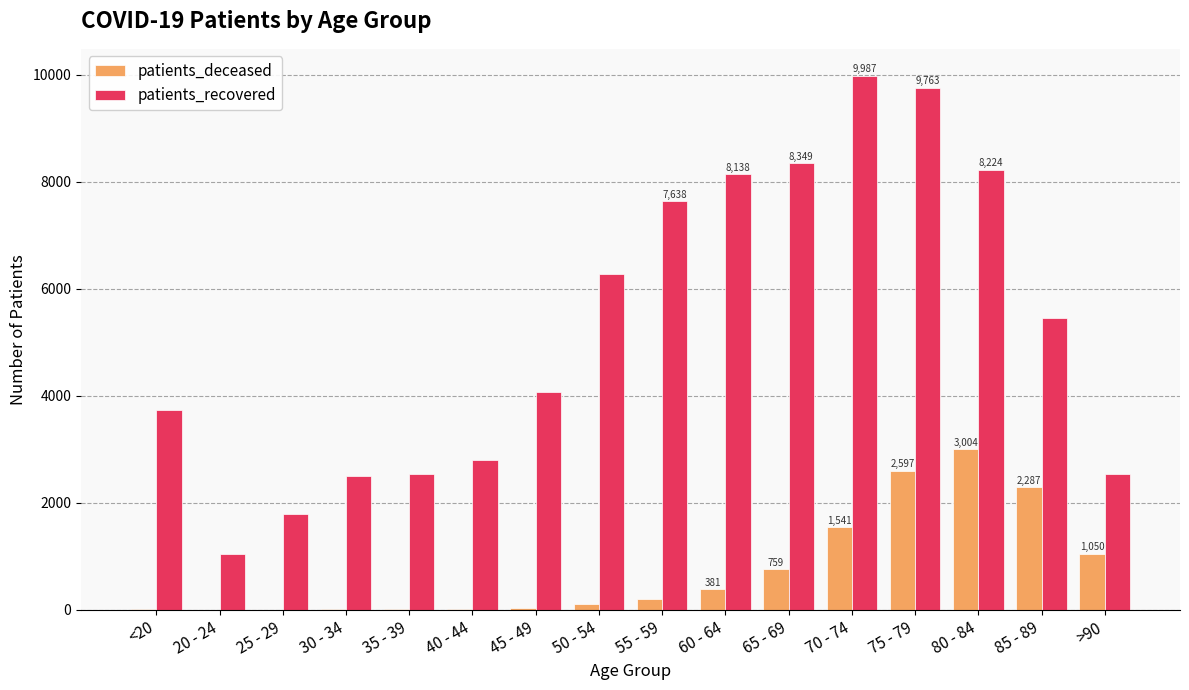

Which series changed the most between 35 - 39 and 85 - 89?

patients_recovered